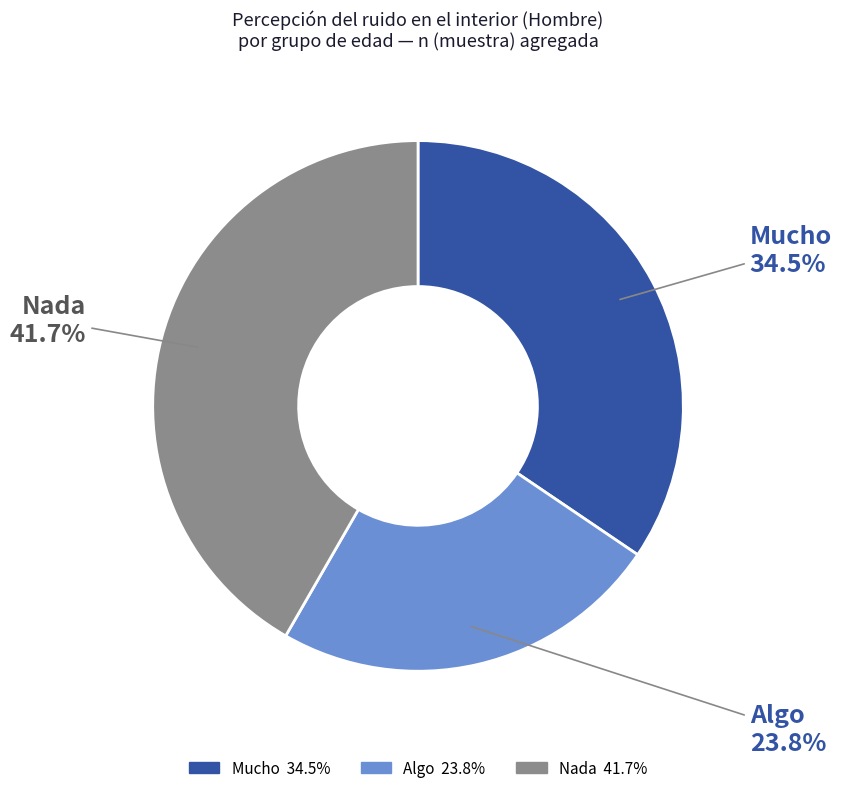

Is there any slice that represents more than half of the pie?

No